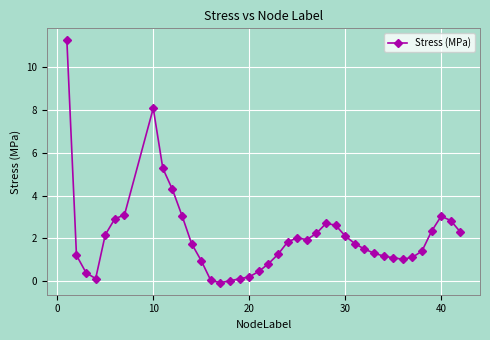

What is the maximum value shown in the chart?

11.2